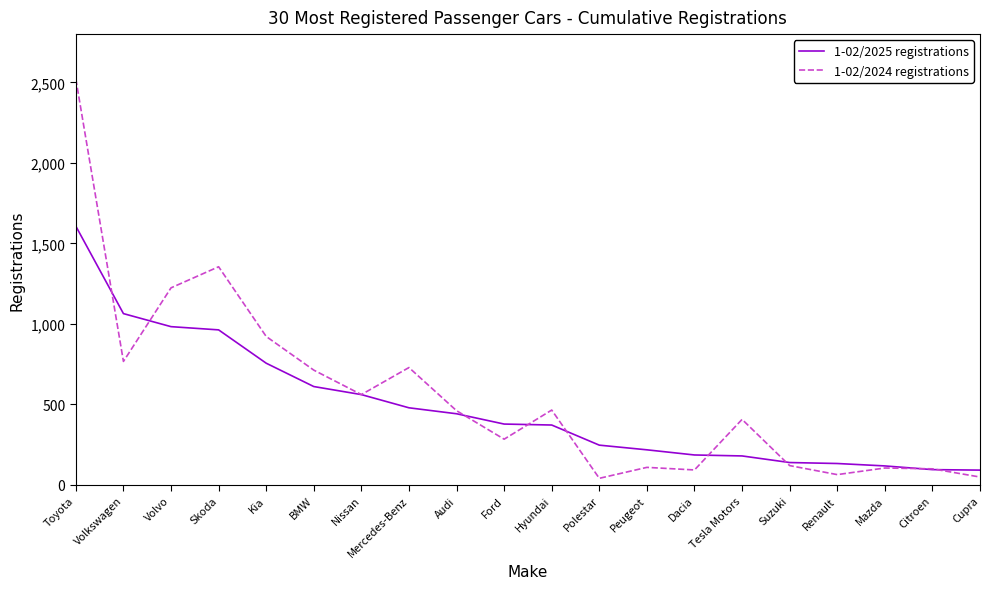

At Volkswagen, list the series in order from smallest to largest.

1-02/2024 registrations, 1-02/2025 registrations